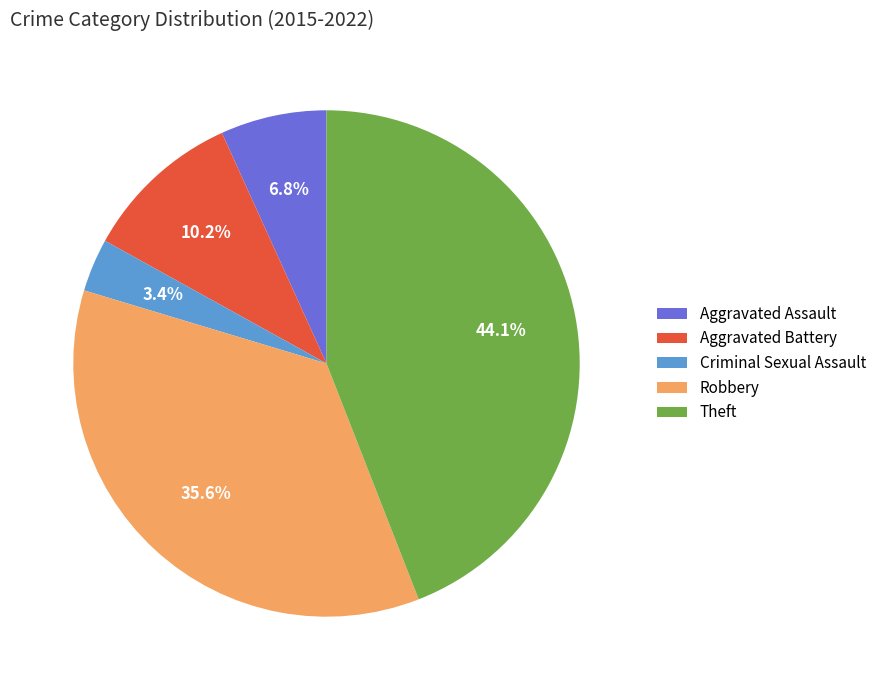

What is the smallest slice in the pie chart?

Criminal Sexual Assault